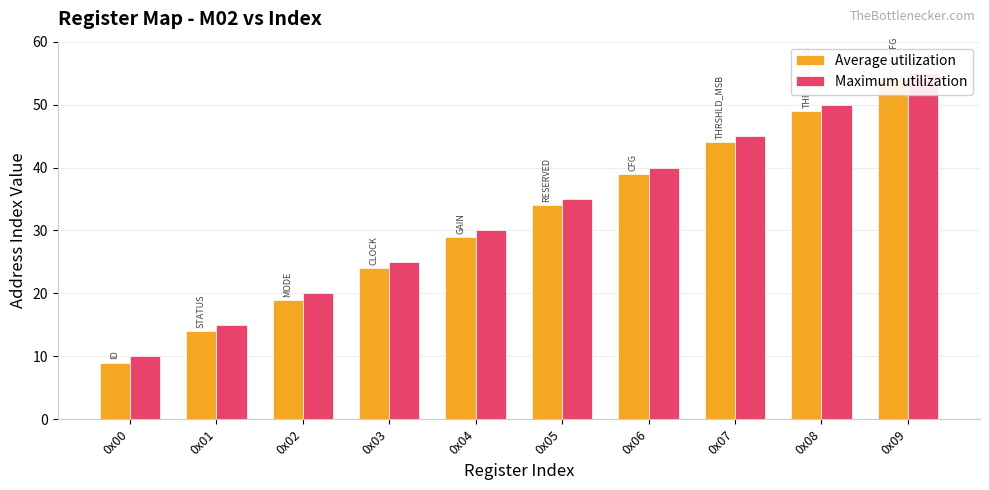

True or false: Average utilization has a value of 49 at 0x08.

True